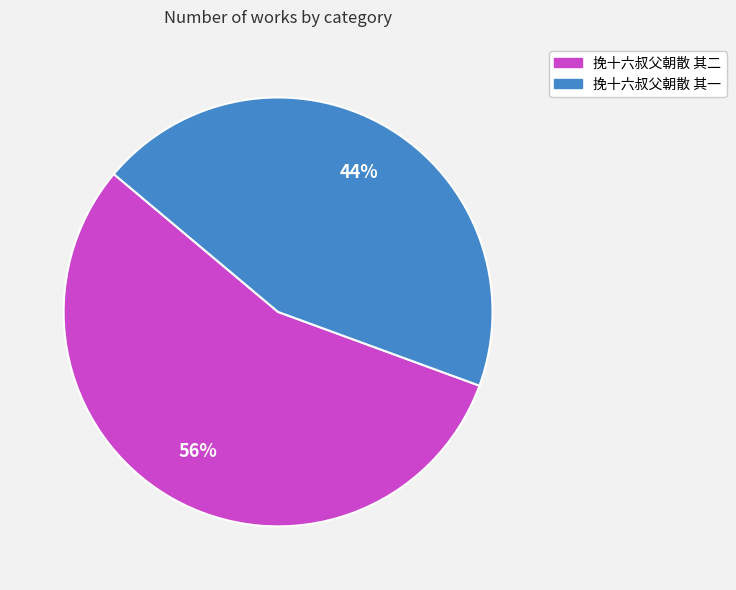

Rank the categories by value from lowest to highest.

挽十六叔父朝散 其一, 挽十六叔父朝散 其二